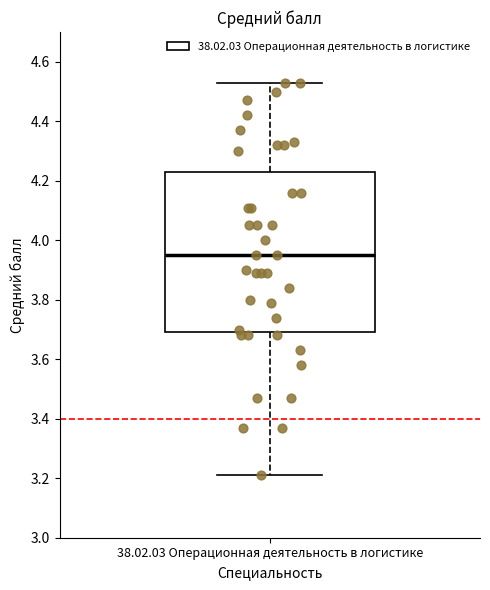

Transcribe this box plot: give where the median line is, the range the box spans, and where the two whiskers end, as read against the y-axis. The values are not printed on the chart, so give them approximately, as read against the axis.

median 3.96, box 3.70 to 4.24, whiskers 3.22 to 4.54